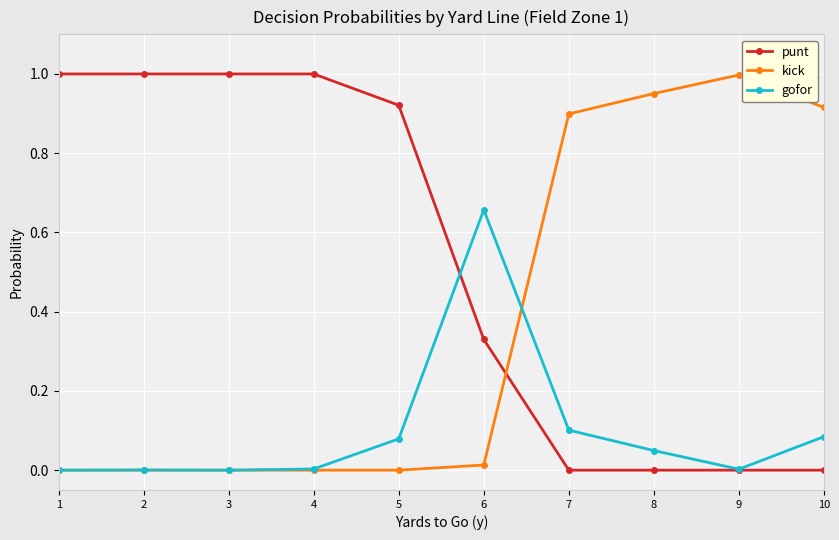

The value of punt at 5 is 0.2. True or false?

False